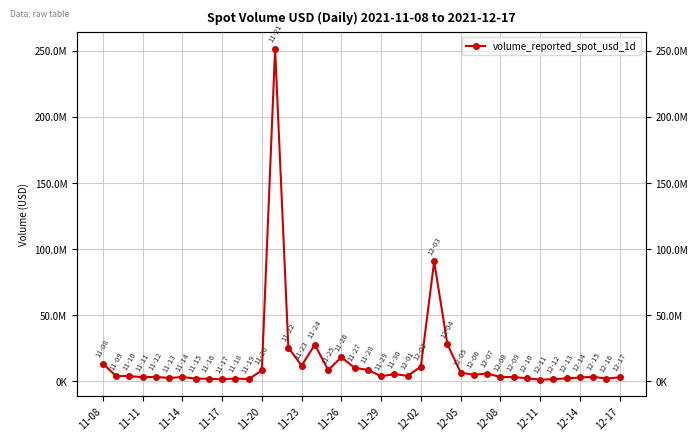

Read the value at 11-14.

3873031.3